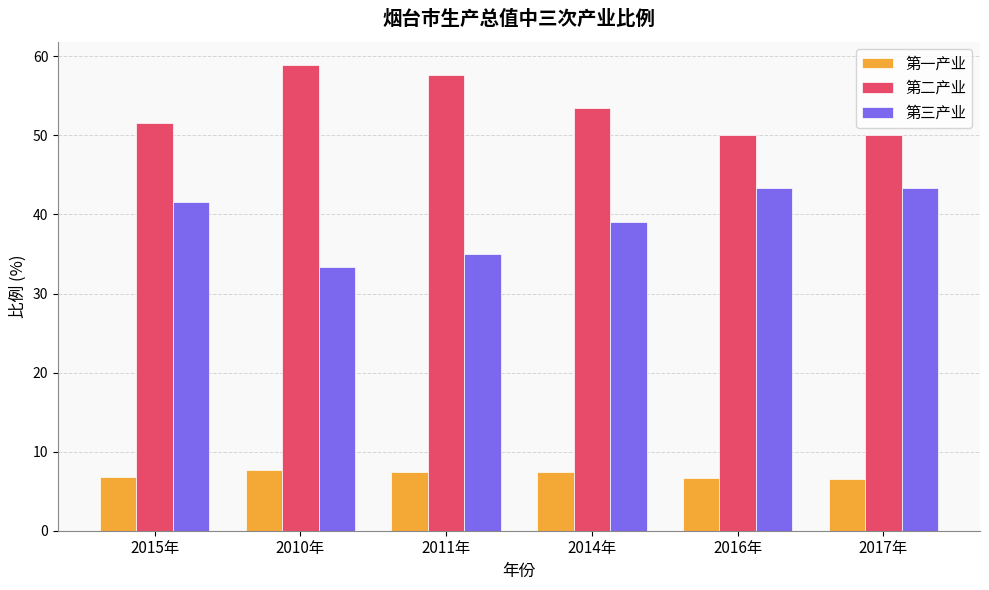

List the series in order of their overall mean, lowest first.

第一产业, 第三产业, 第二产业